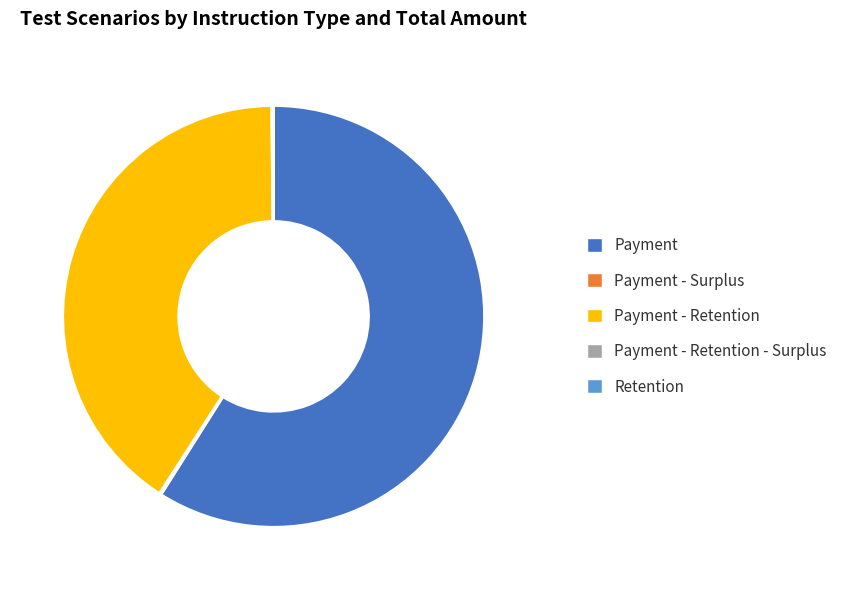

Which category has the biggest portion of the pie?

Payment